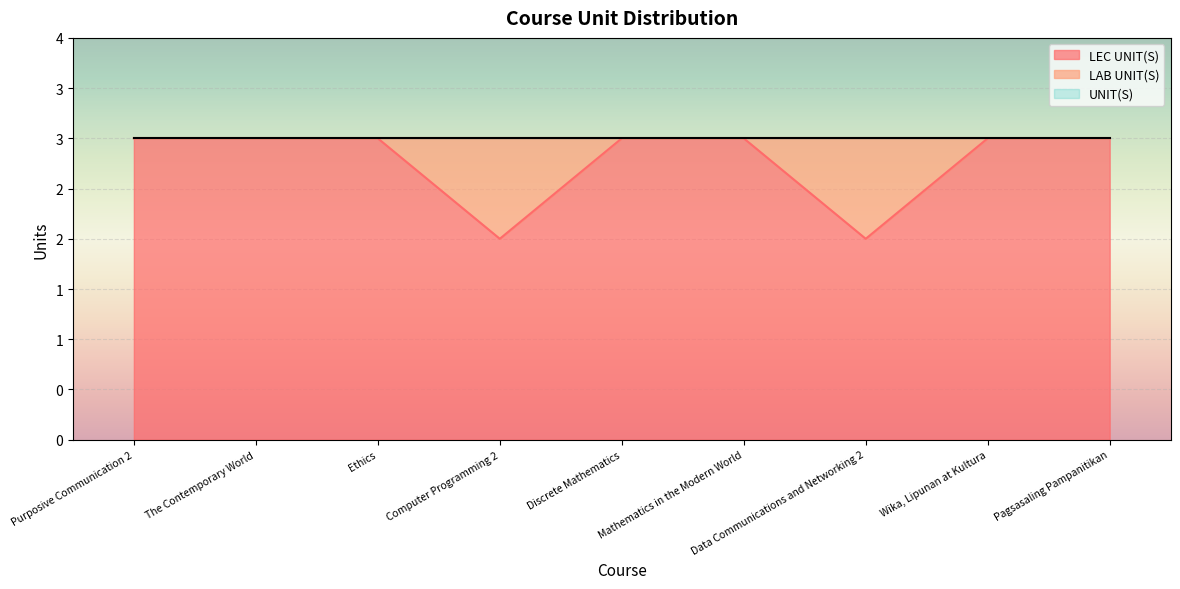

Which series has the largest total across all categories?

UNIT(S)